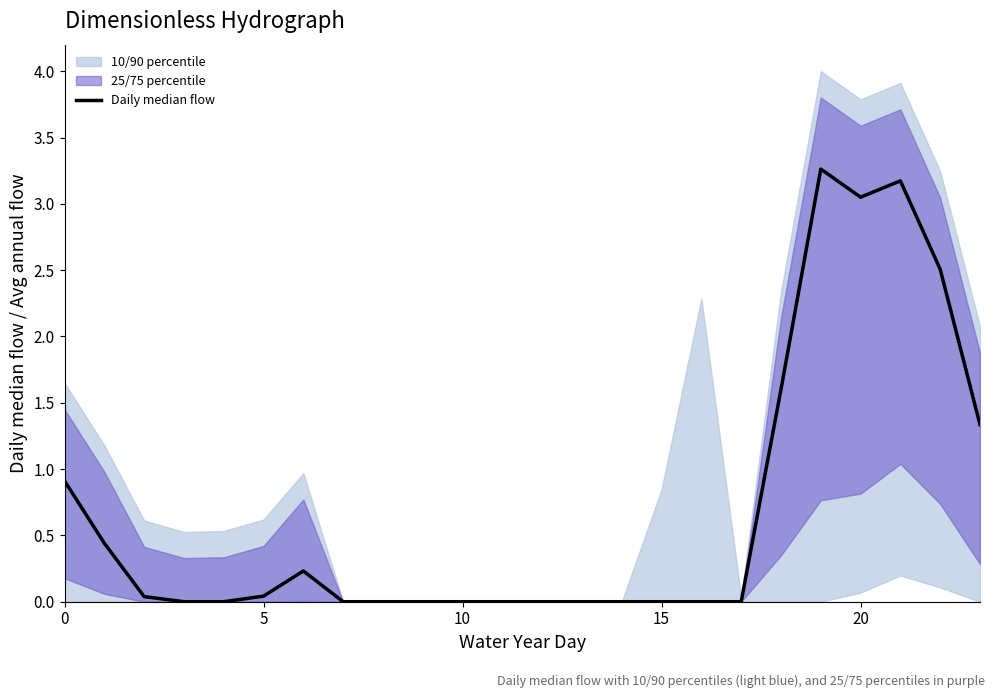

Is this an area chart (filled region under the line)?

No